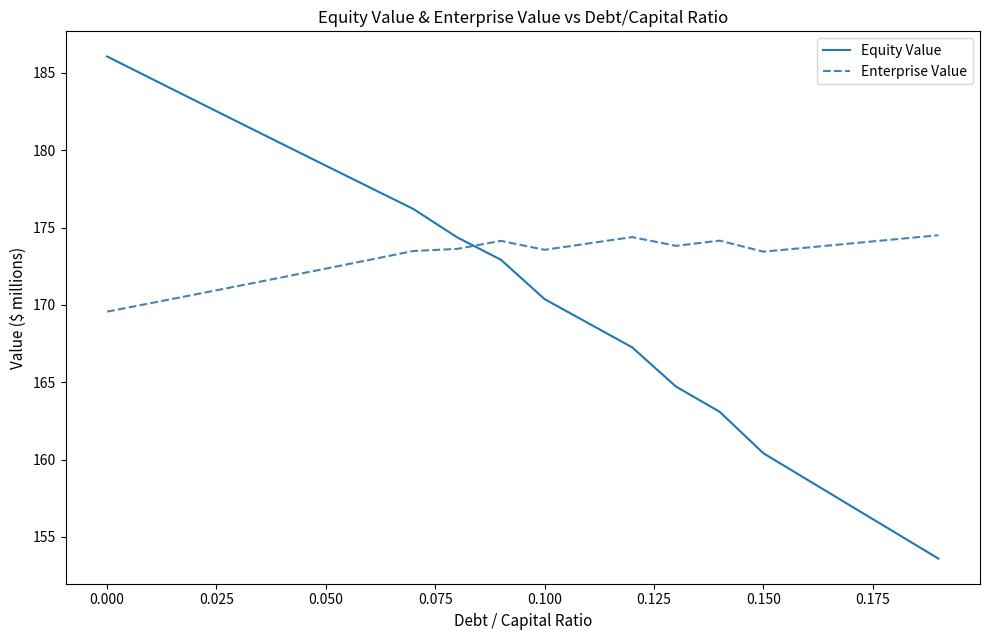

Rank the series by their maximum value, from lowest to highest.

Enterprise Value, Equity Value